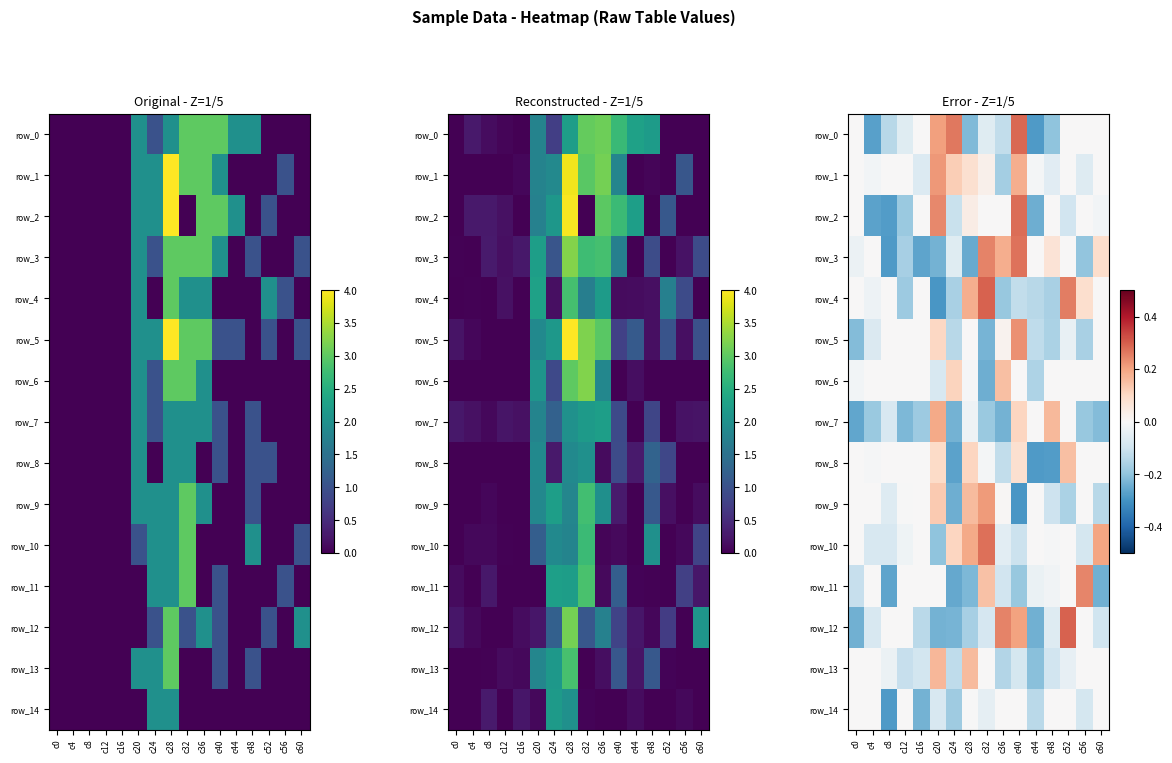

At which category is the sum across all series the highest?

c40